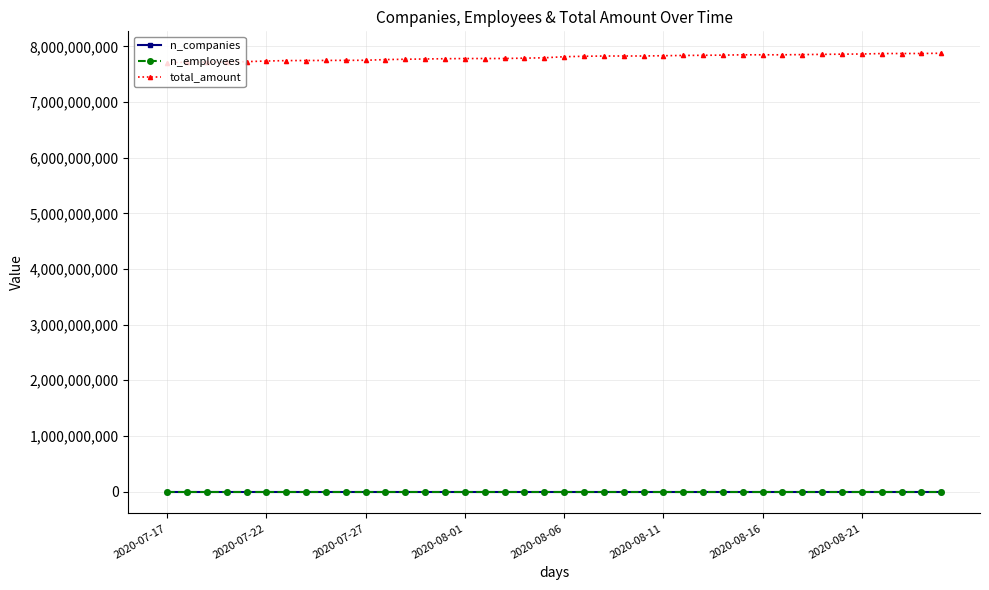

How many lines are shown in the chart?

3